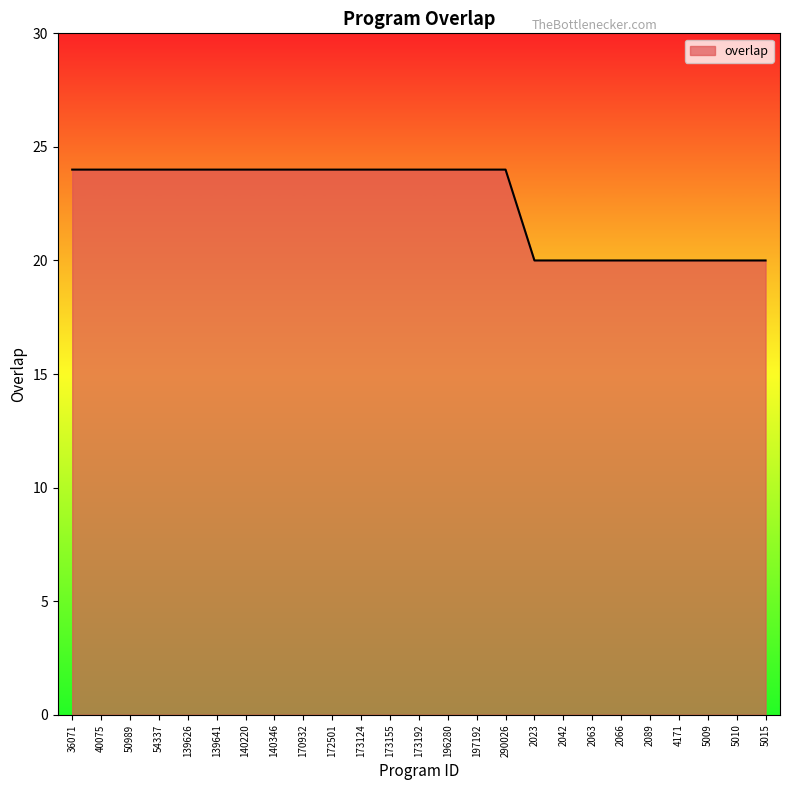

Does the chart have visible grid lines?

No